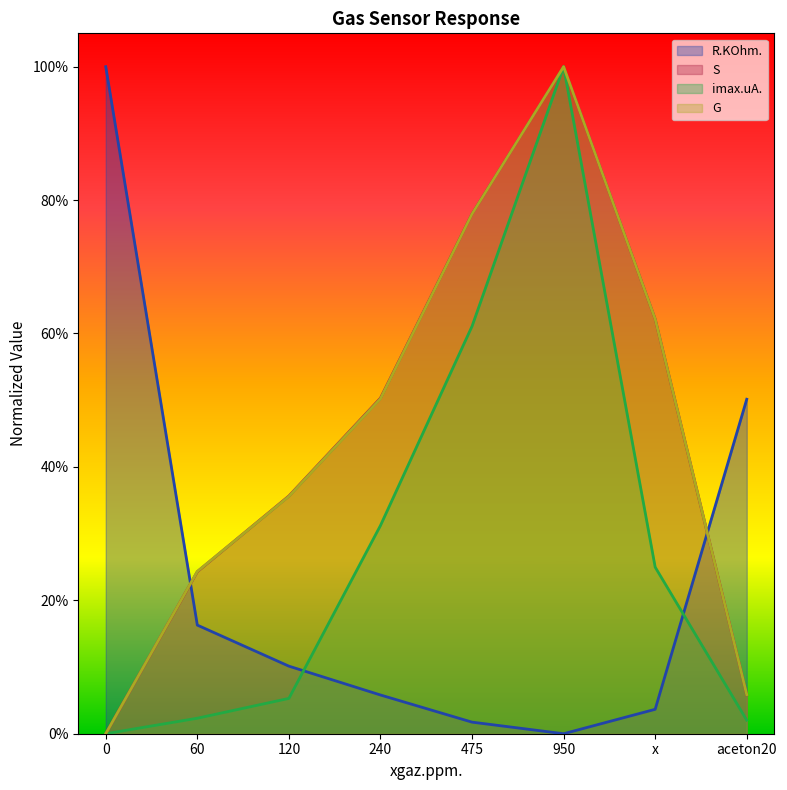

The value of imax.uA. at 240 is 0.5. True or false?

False